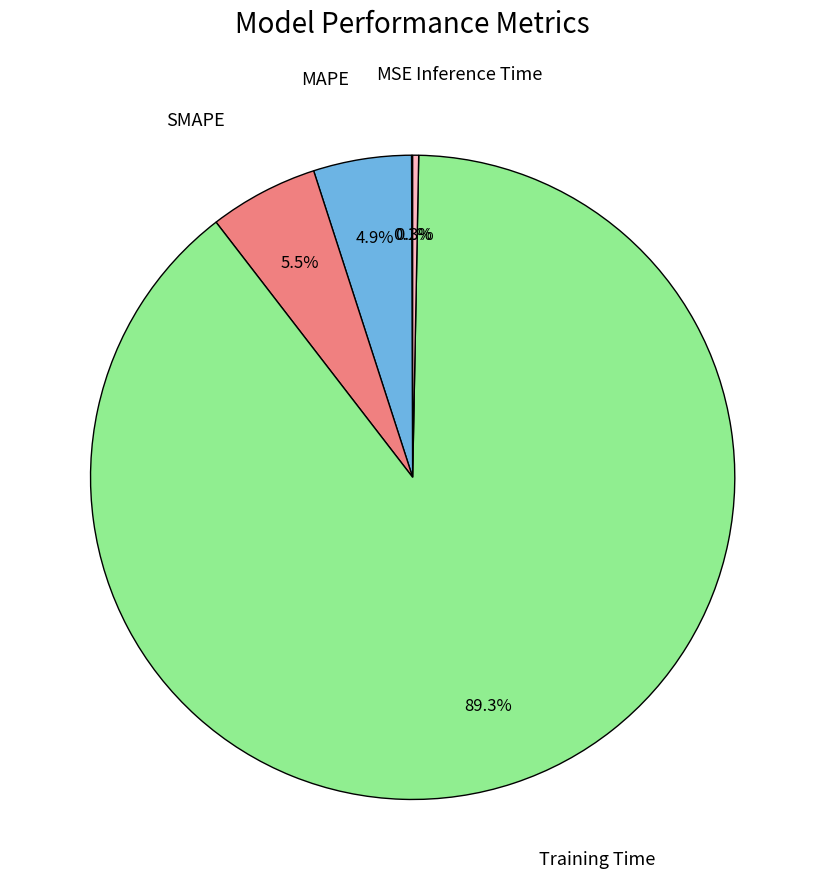

Is there a majority slice in this chart?

Yes